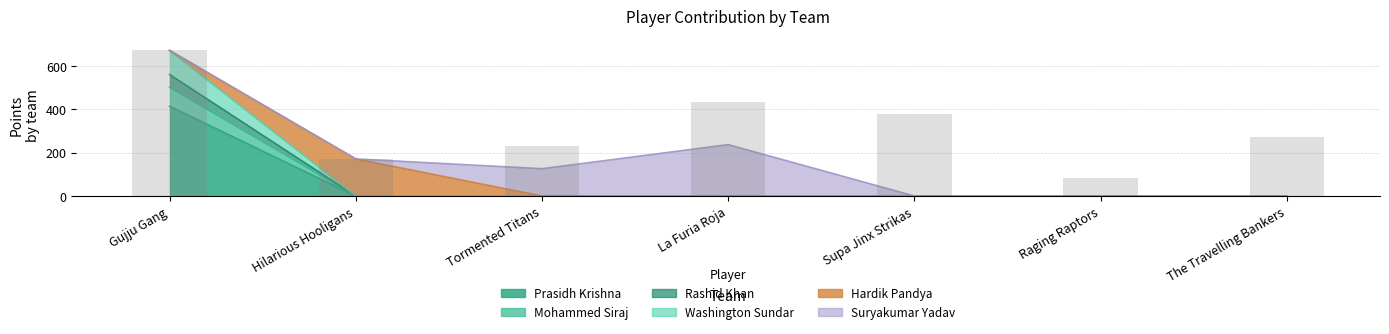

Between Gujju Gang and Tormented Titans, which is larger?

Gujju Gang